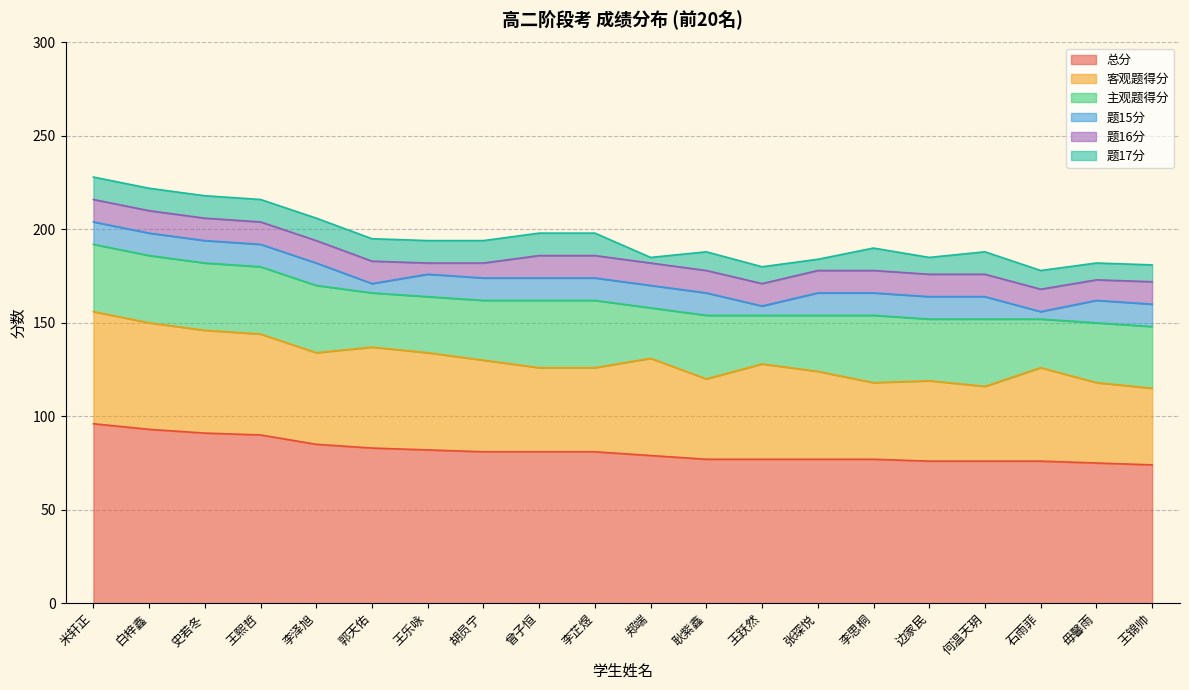

Rank the series by their maximum value, from lowest to highest.

题15分, 题16分, 题17分, 主观题得分, 客观题得分, 总分